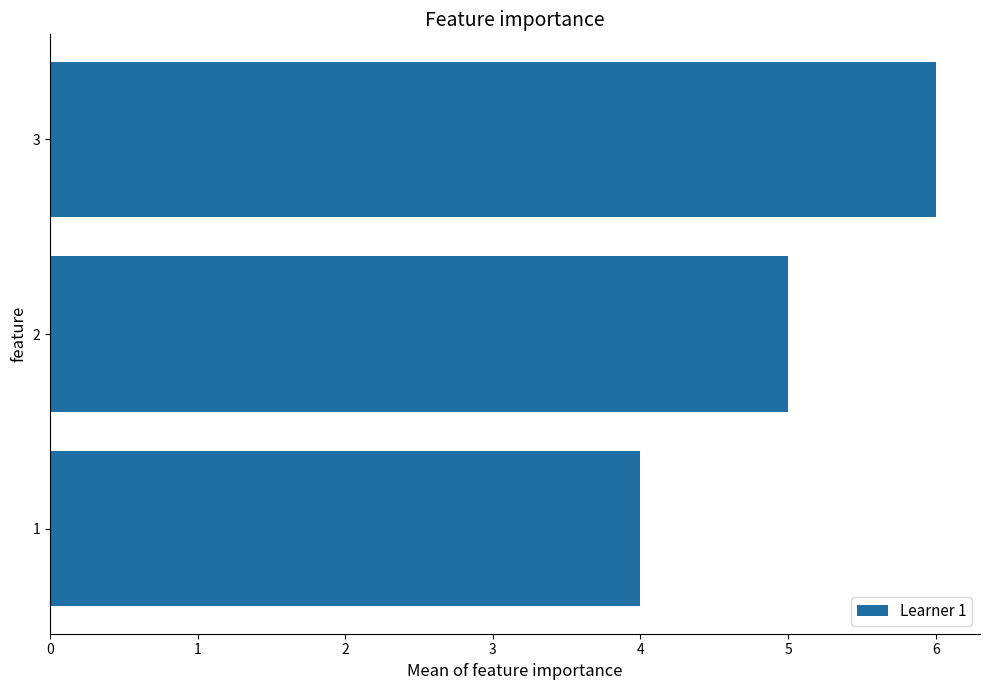

Which category has the highest value across all series?

3